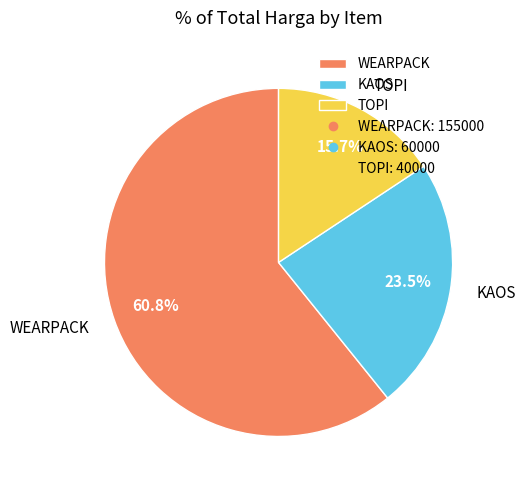

How many segments does this pie chart have?

3